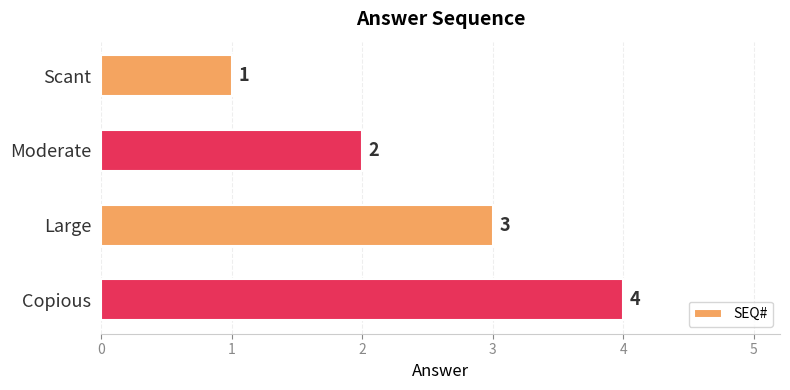

The value at Large is 2. True or false?

False